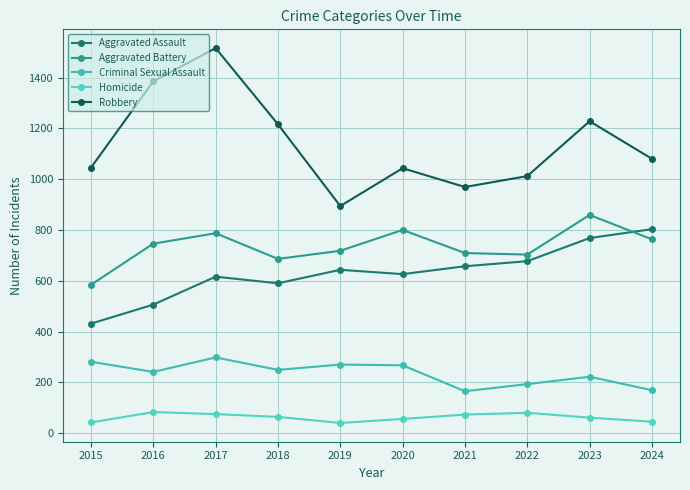

True or false: Criminal Sexual Assault has more than 1 points higher than both neighbors.

True